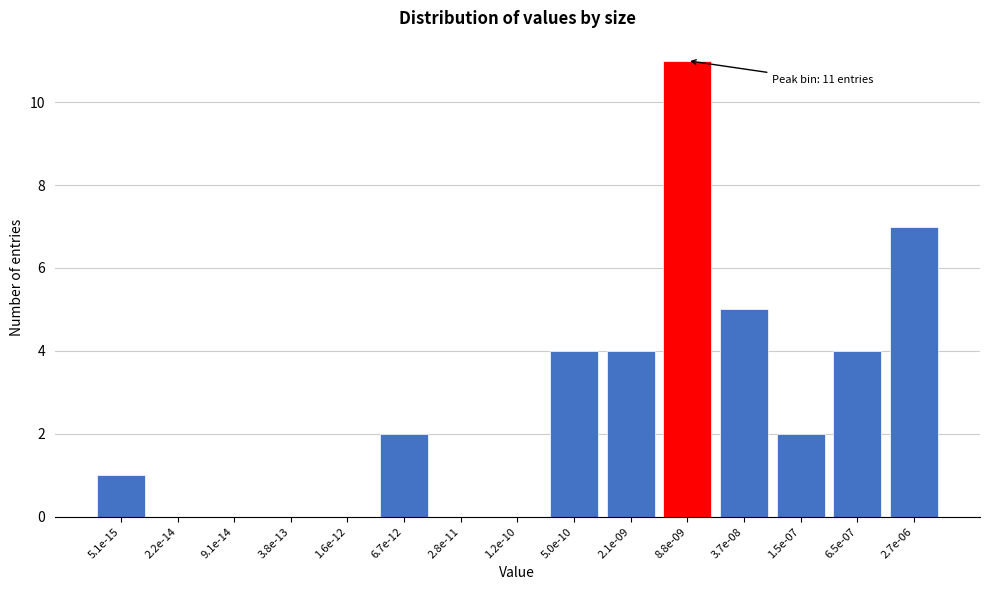

Reading left to right, what are all the values shown in this chart?

5.1e-15=1	2.2e-14=0	9.1e-14=0	3.8e-13=0	1.6e-12=0	6.7e-12=2	2.8e-11=0	1.2e-10=0	5.0e-10=4	2.1e-09=4	8.8e-09=11	3.7e-08=5	1.5e-07=2	6.5e-07=4	2.7e-06=7